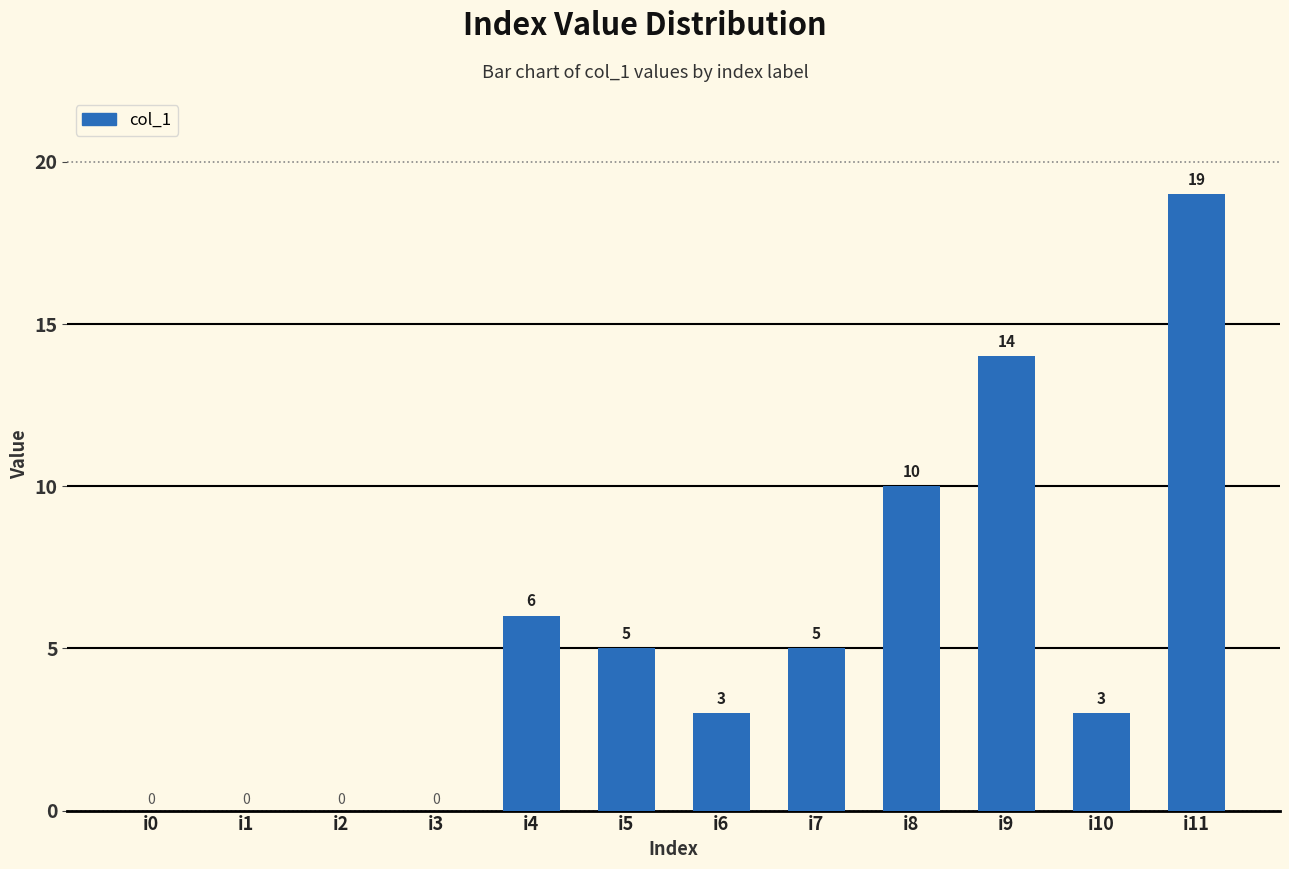

At which label is the value closest to 9?

i8